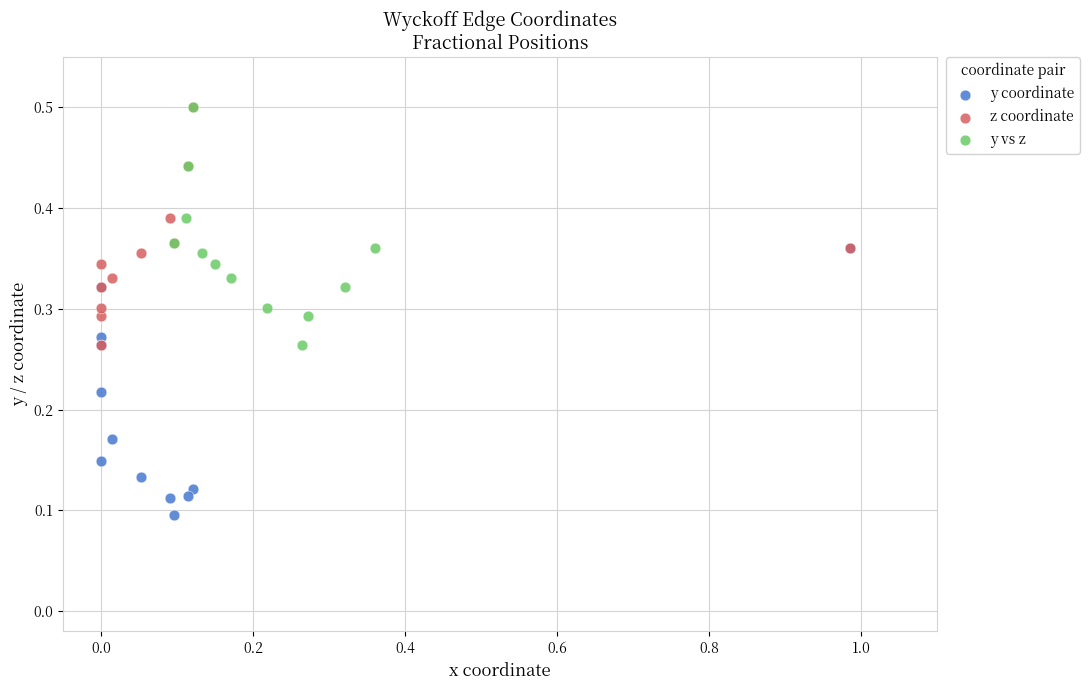

What are all the series names shown in the legend?

y coordinate, z coordinate, y vs z